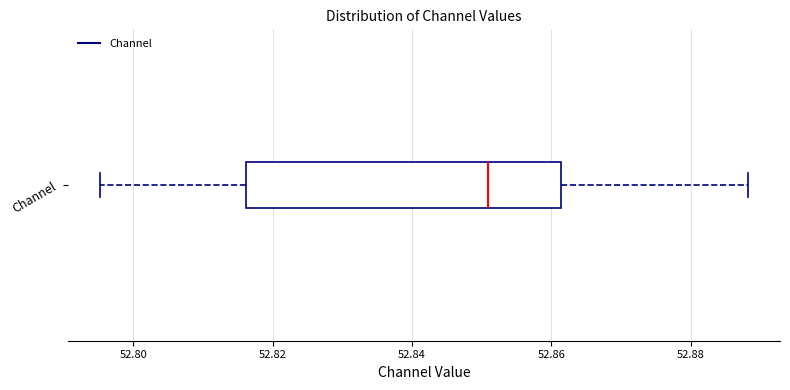

Where is the left edge of the box for Channel on the x-axis? The values are not printed on the chart, so give them approximately, as read against the axis.

52.816